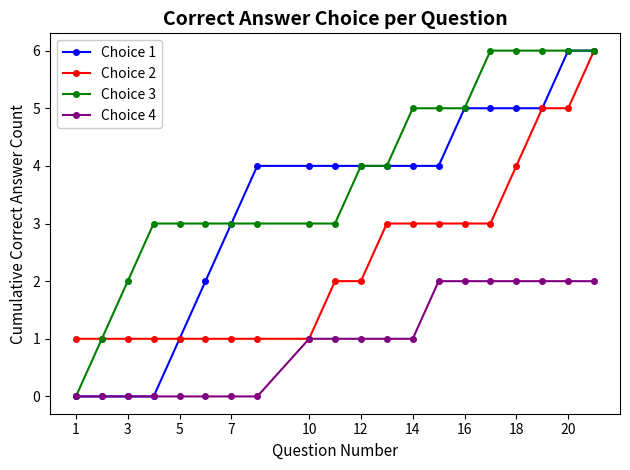

Count the number of data series in this chart.

4